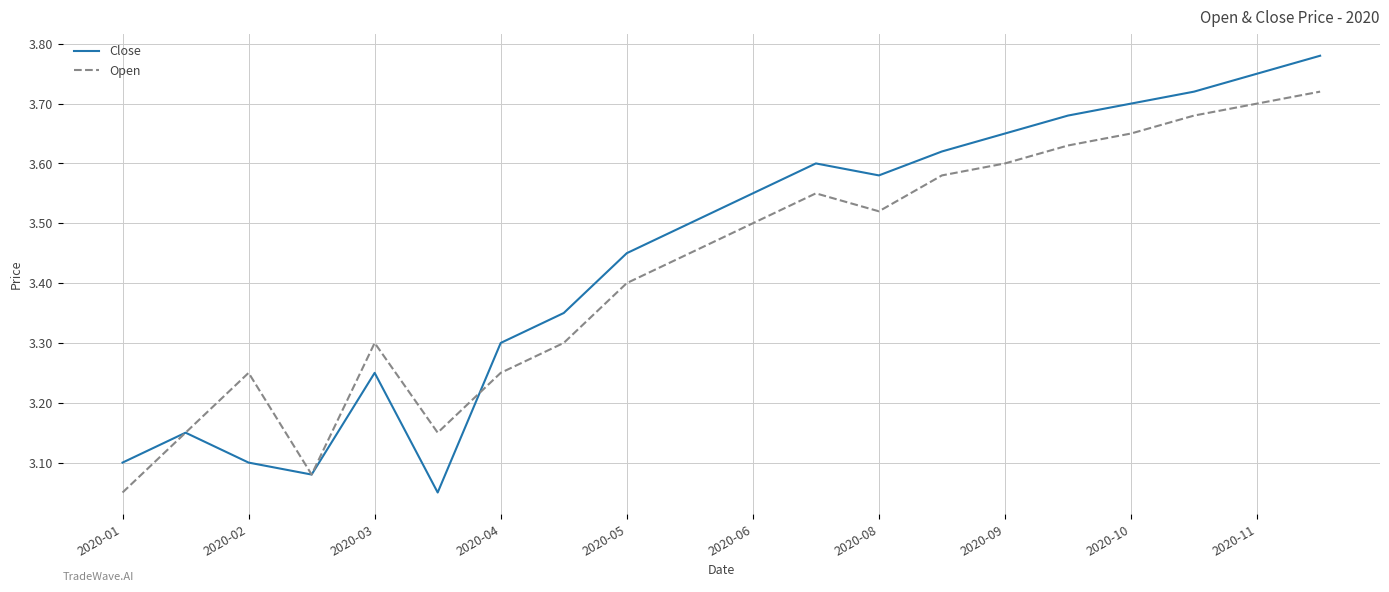

Does the chart display data point markers on the line(s)?

No